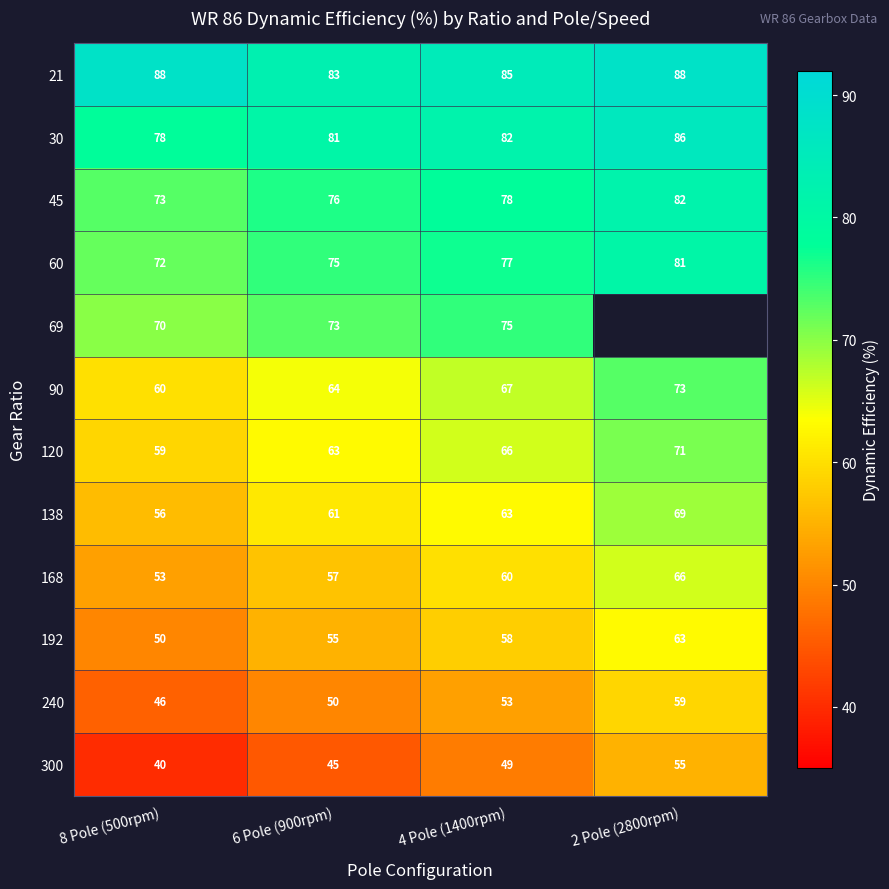

Count the 90 values in the range 64 to 73.

3